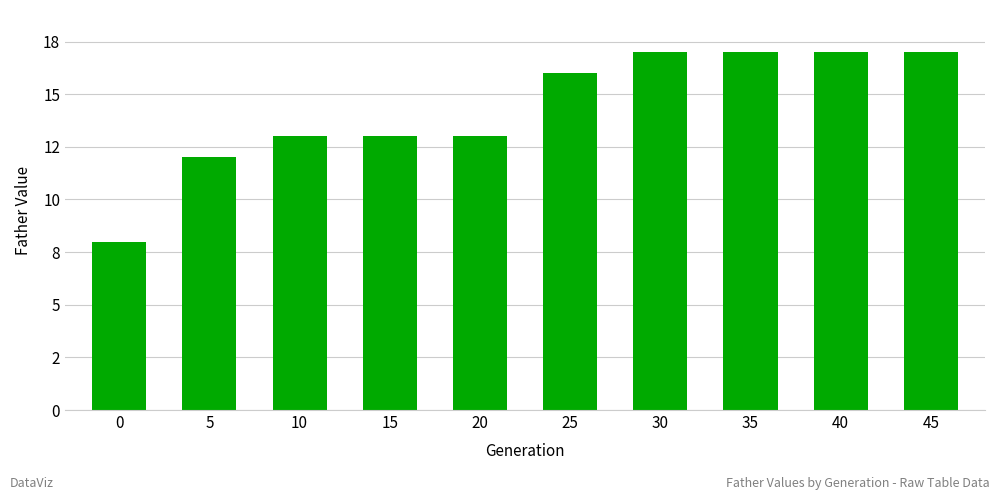

Does the chart contain any negative values?

No